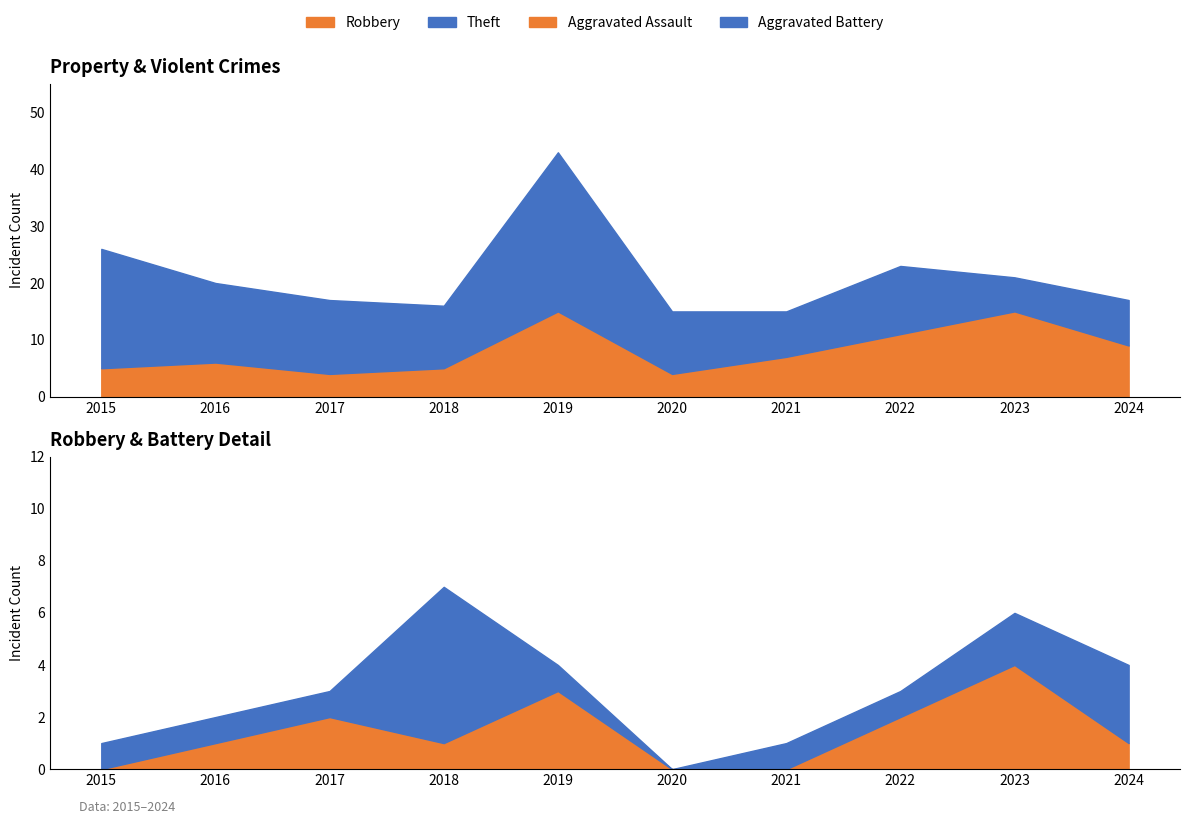

Which series has the largest total across all categories?

Theft